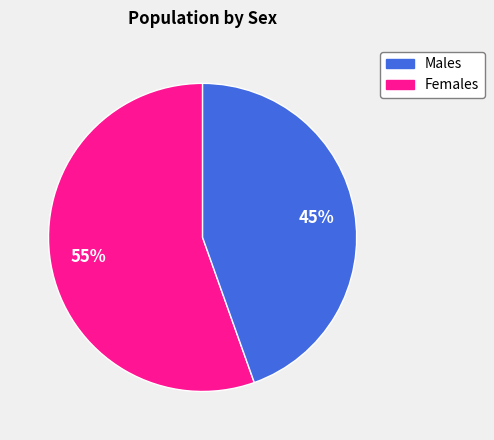

Is there any slice that represents more than half of the pie?

Yes